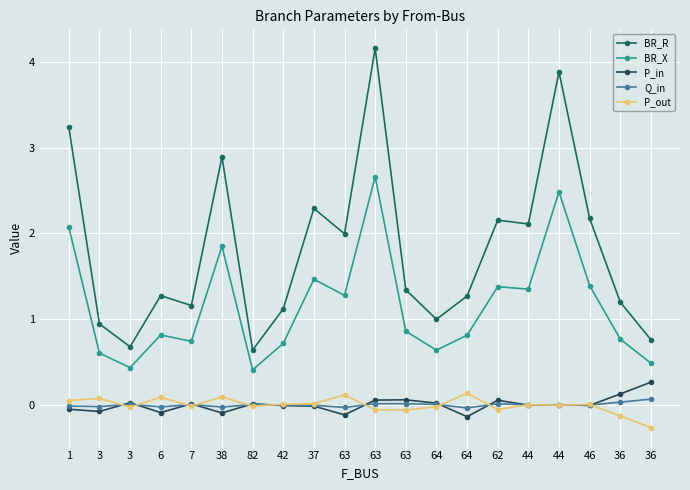

How many lines are shown in the chart?

5